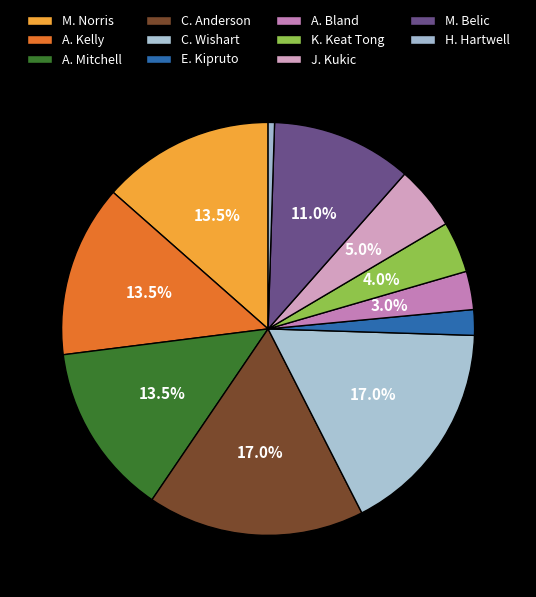

Count the number of slices in the pie.

11